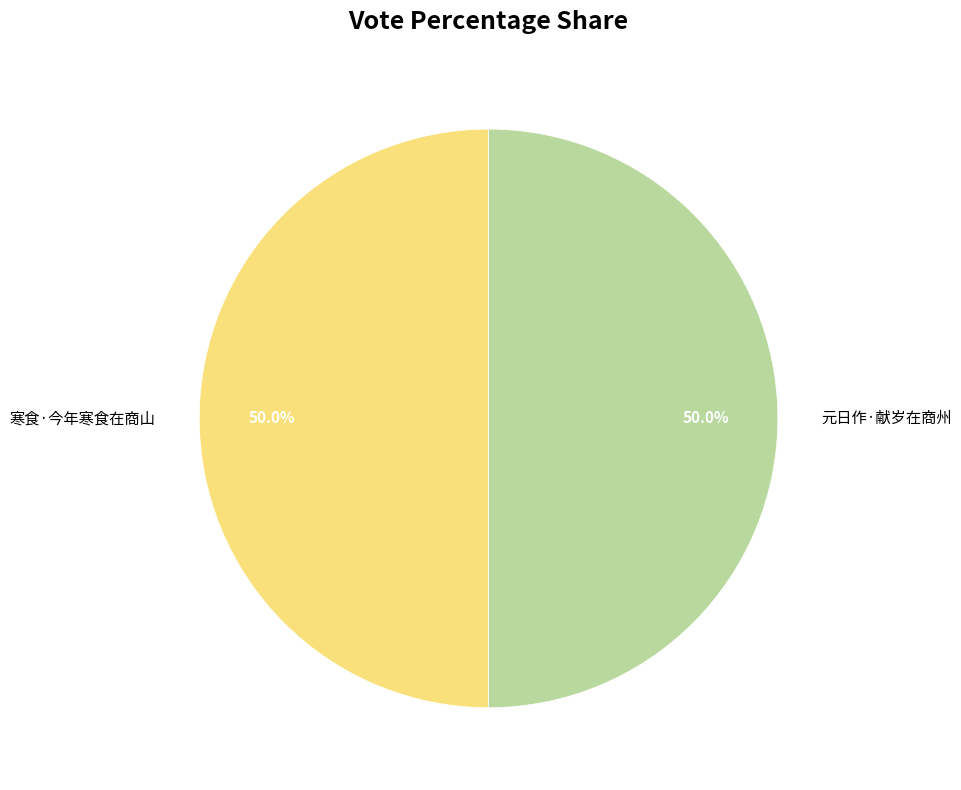

How much of the chart is everything except 寒食·今年寒食在商山?

50.0%